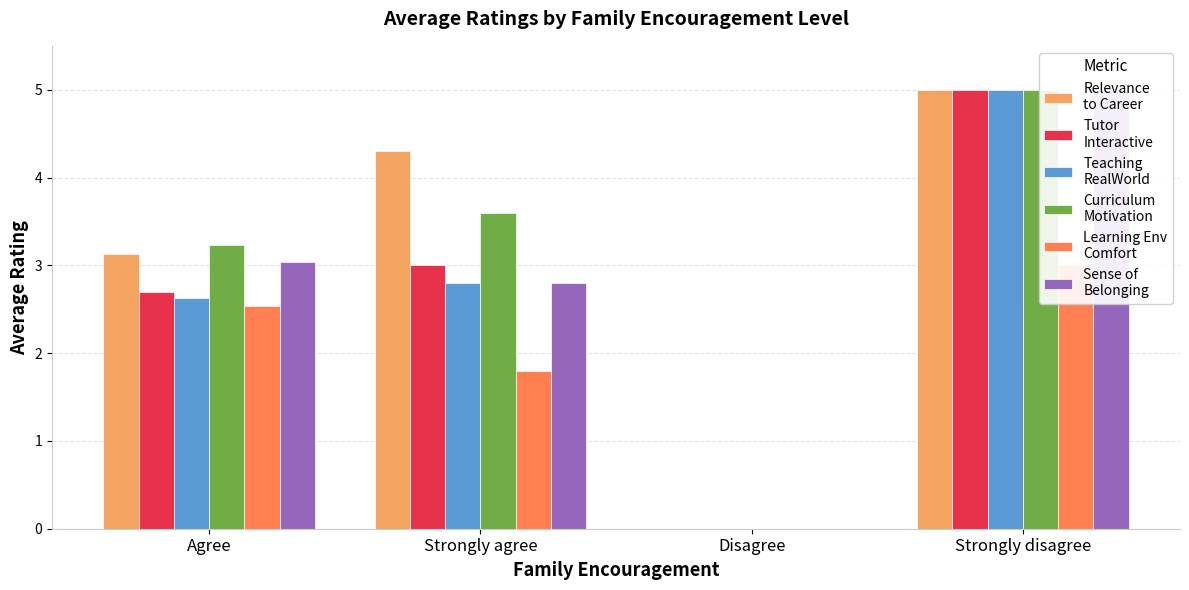

The Tutor
Interactive series shows 4.9 at Agree. True or false?

False